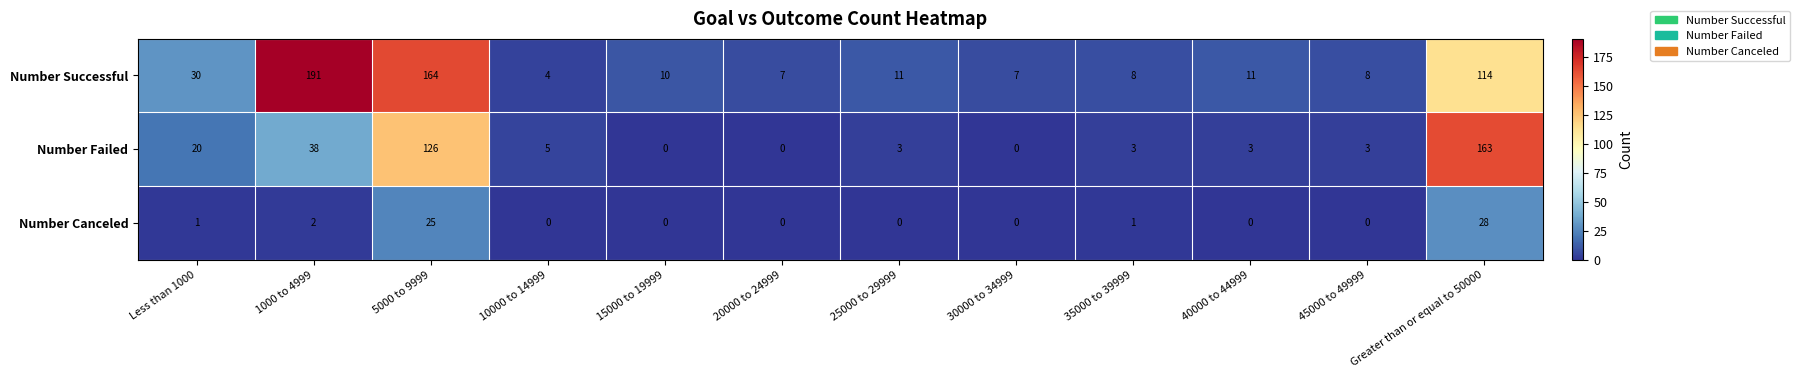

The value of Number Failed at 45000 to 49999 is 3. True or false?

True